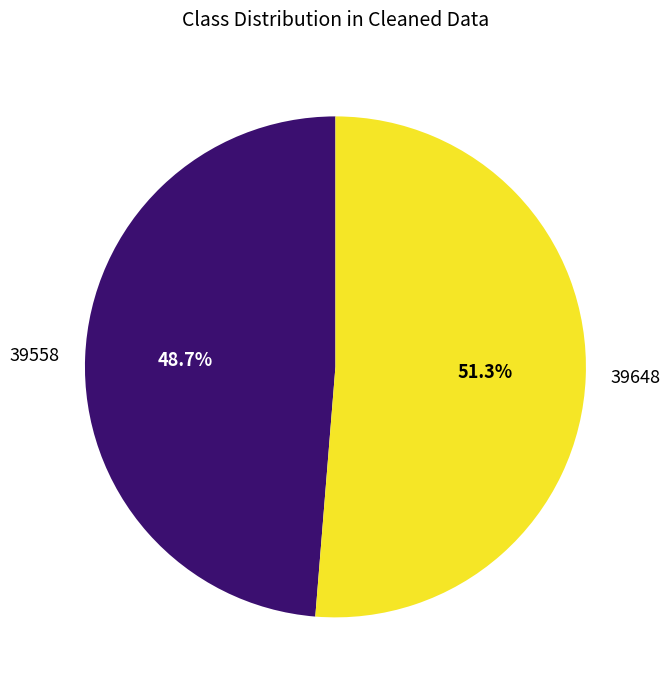

What is the smallest slice in the pie chart?

39558